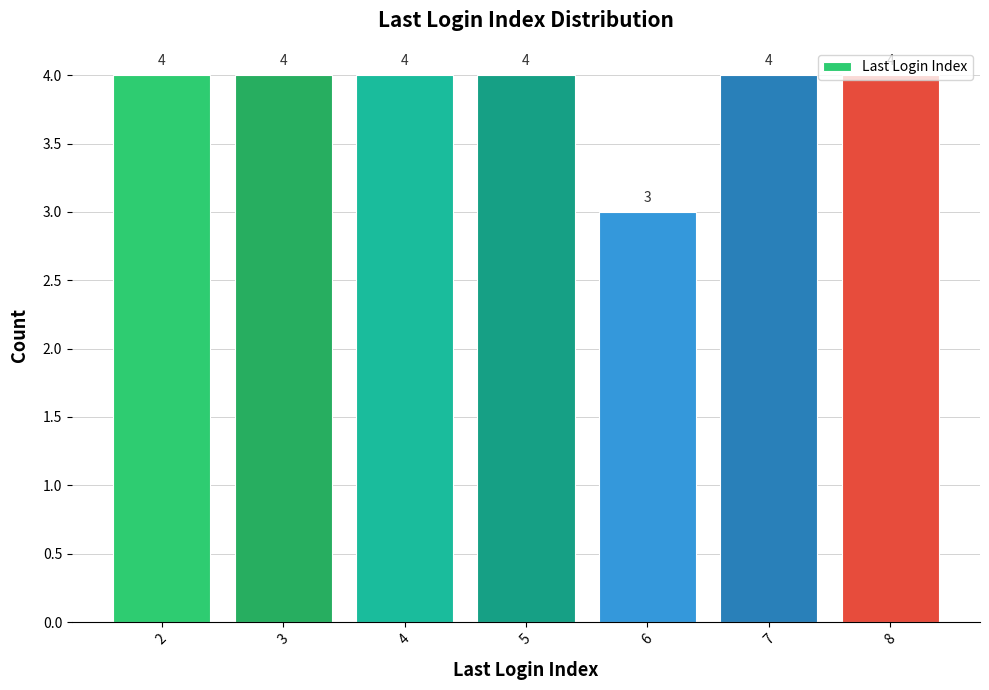

Between 6 and 2, which is larger?

2